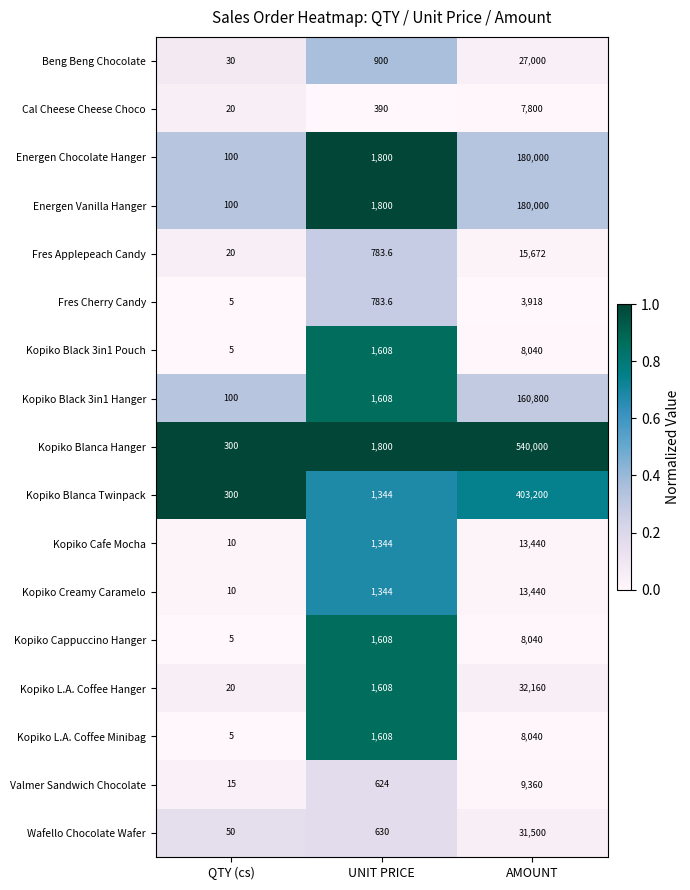

What is the difference between the maximum and minimum values in the Kopiko Blanca Hanger series?

539700.0